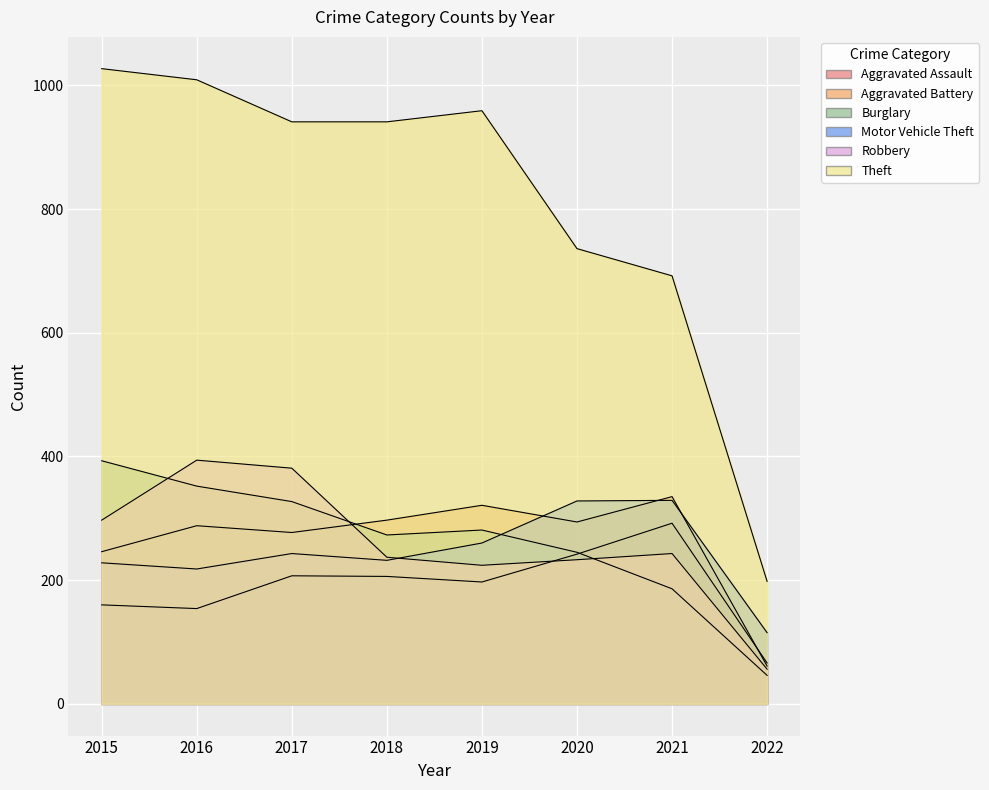

Between 2016 and 2019, which series saw the biggest shift?

Robbery